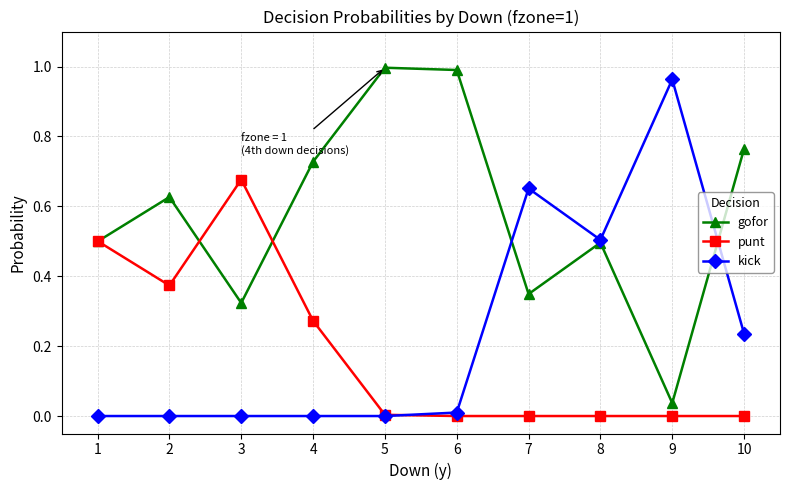

How many interior local peaks does the gofor series have?

3